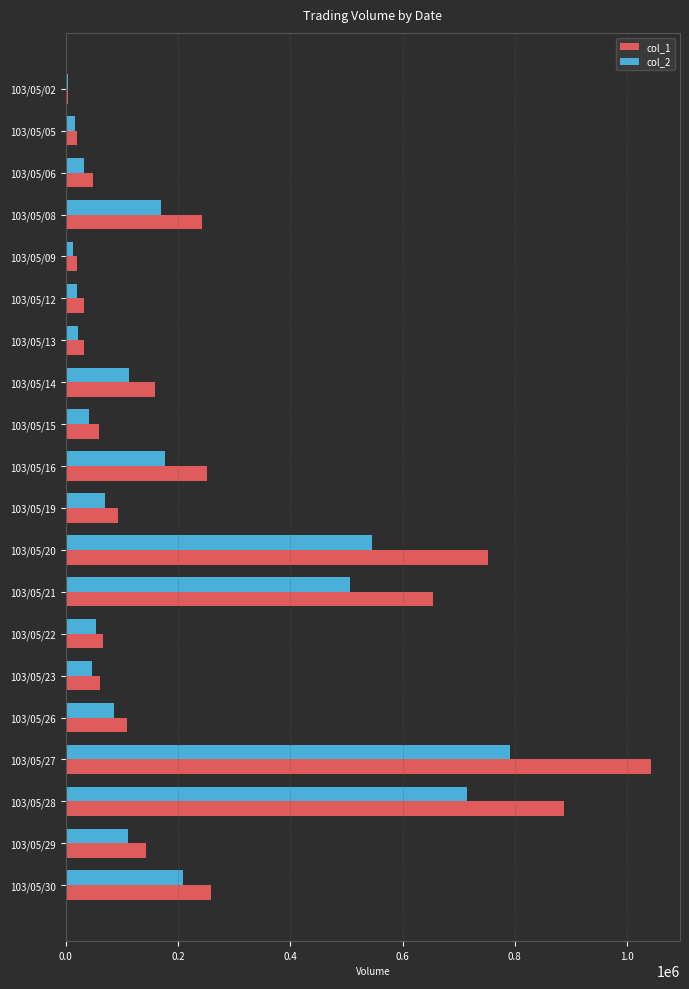

How many data points in col_2 are less than 86000?

10